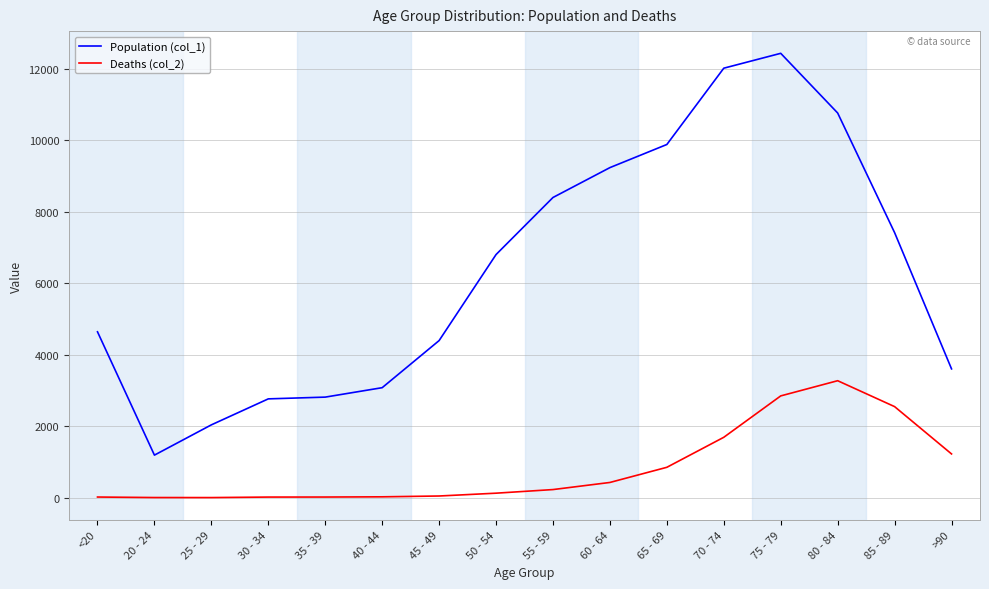

Rank the series by their average value, from highest to lowest.

Population (col_1), Deaths (col_2)